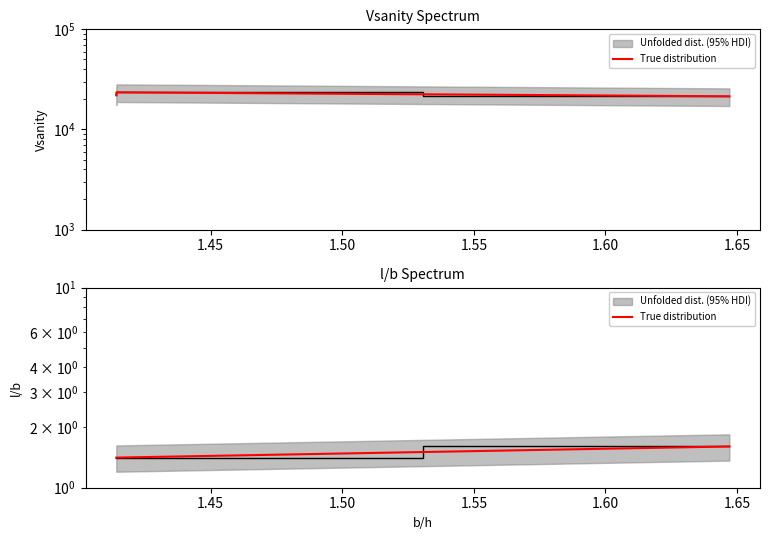

True or false: there are more than 1 points higher than both neighbors.

False